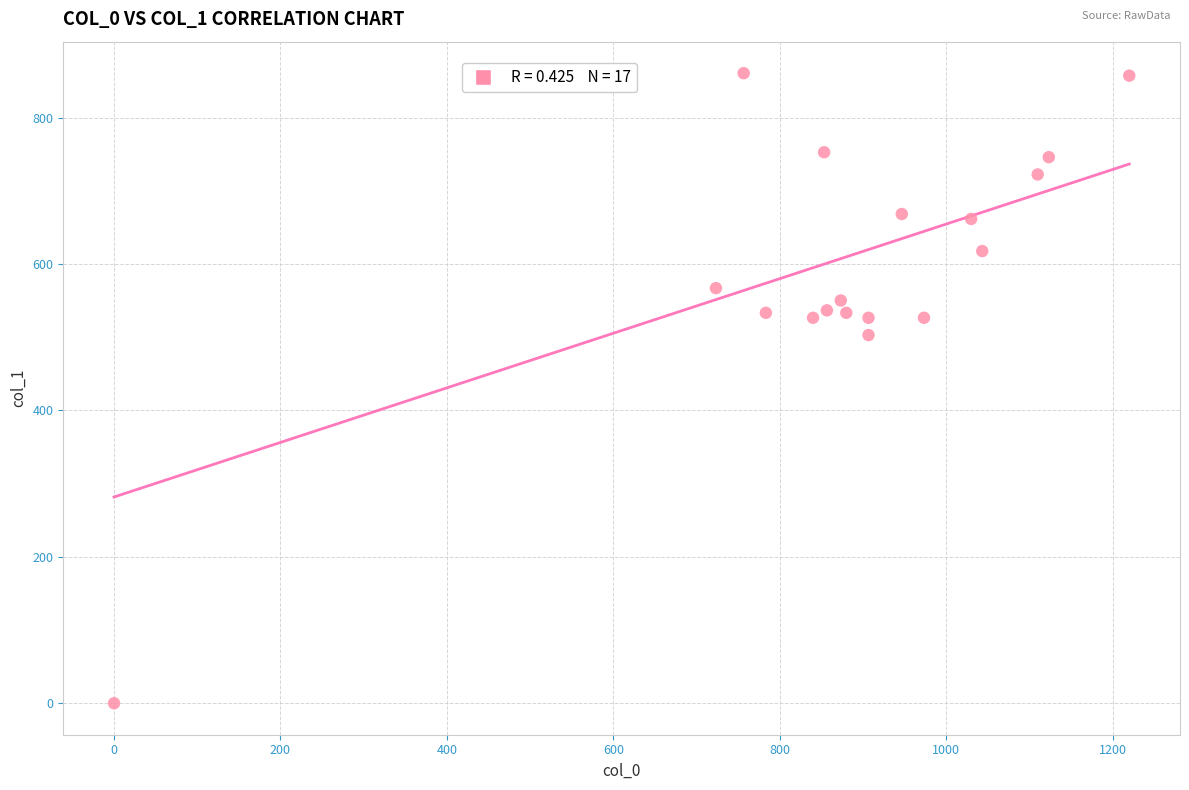

What Y value in the scatter plot is closest to 430?

502.9